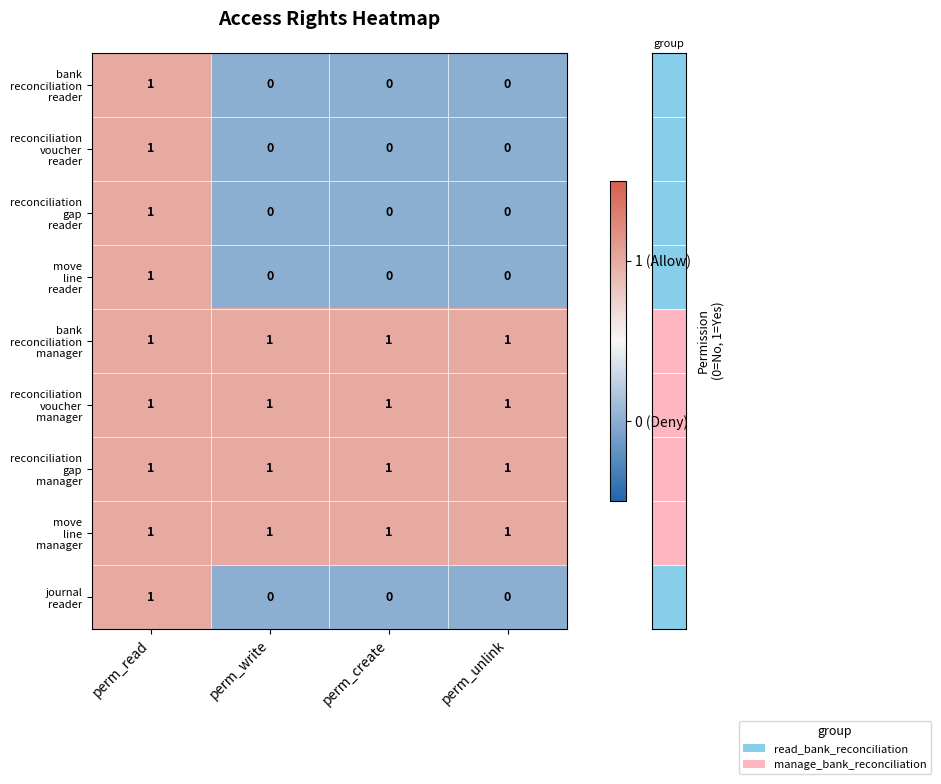

At how many categories does at least one series exceed 0?

4